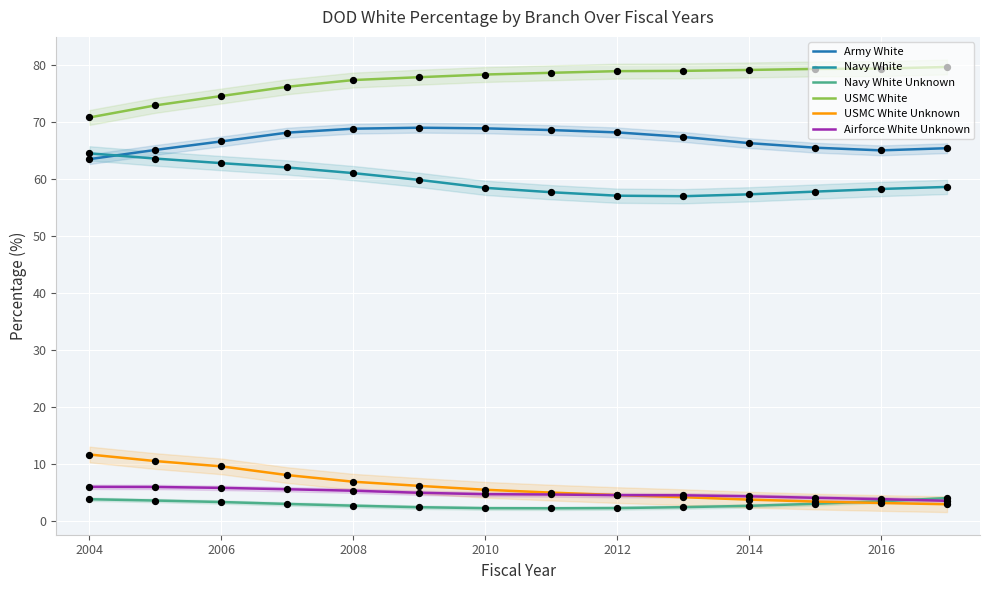

Is the value of Army White at 2016 greater than the value of USMC White Unknown at 9?

Yes